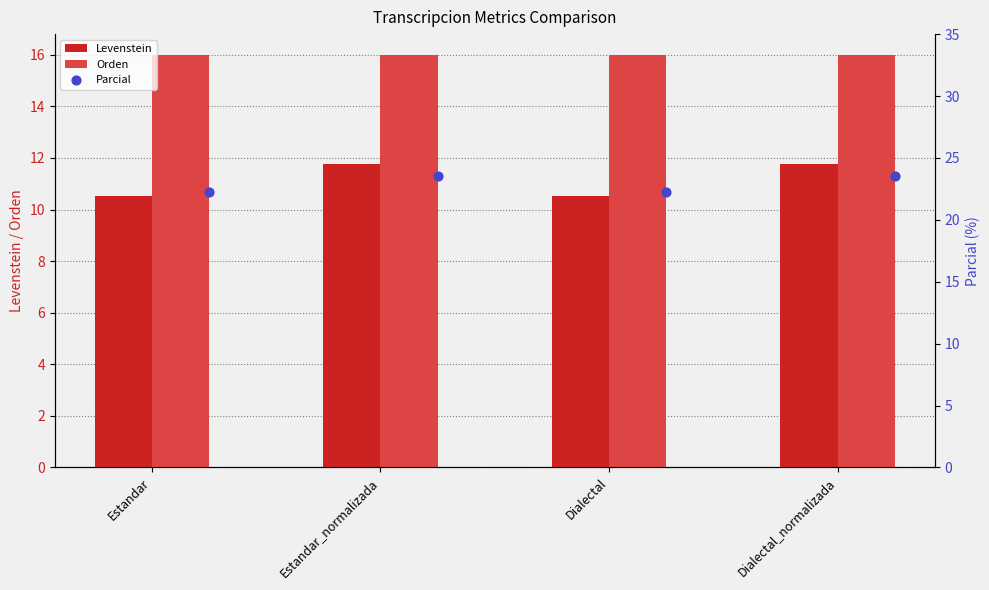

At how many categories does at least one series exceed 13?

4